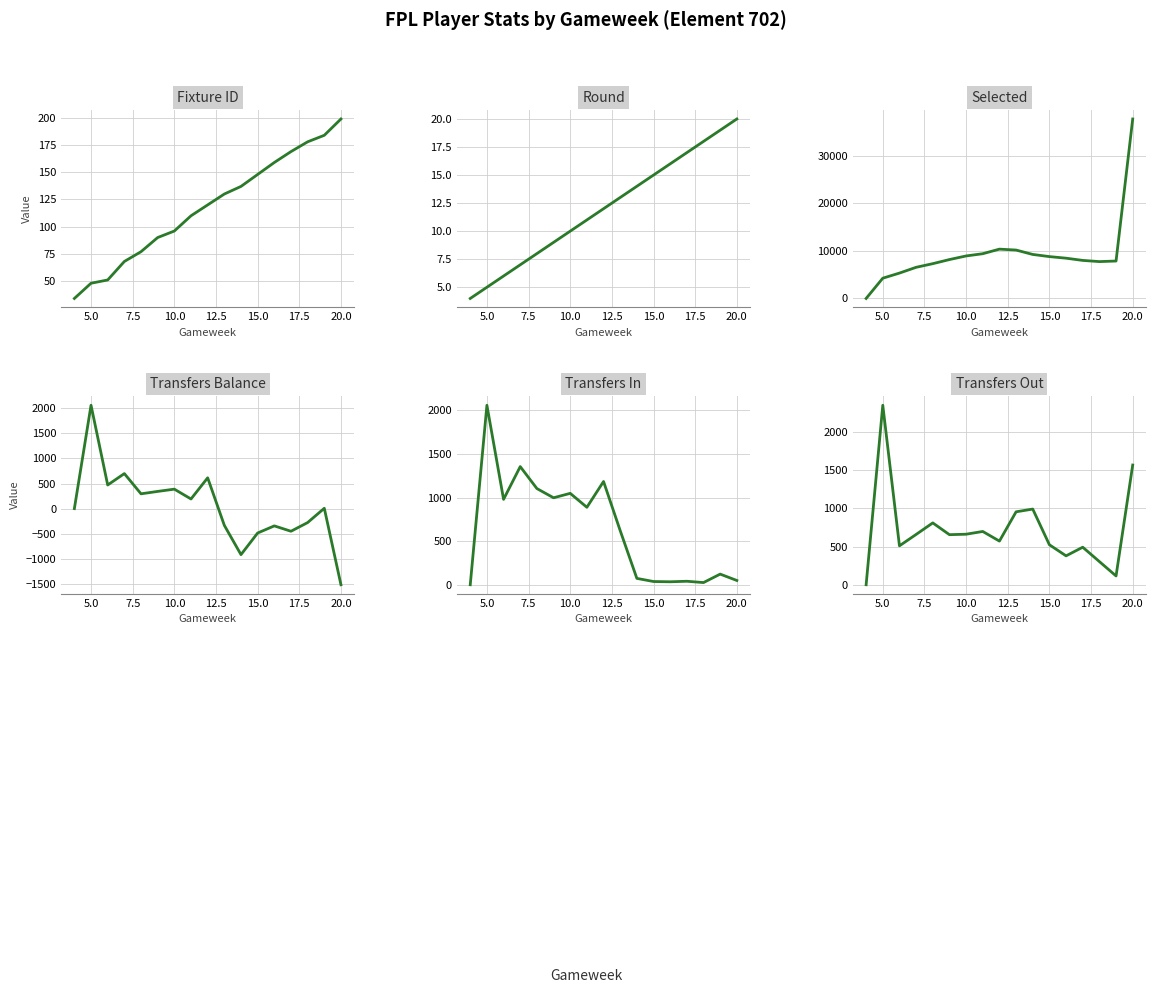

What is the minimum value shown in the chart?

-1517